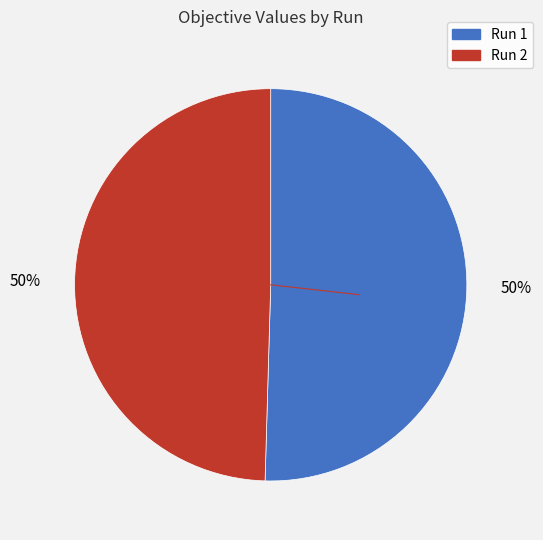

How many segments does this pie chart have?

2